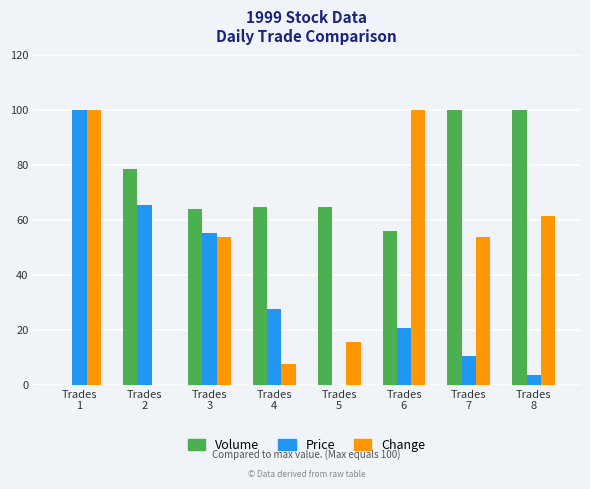

What is the maximum value shown in the chart?

100.0